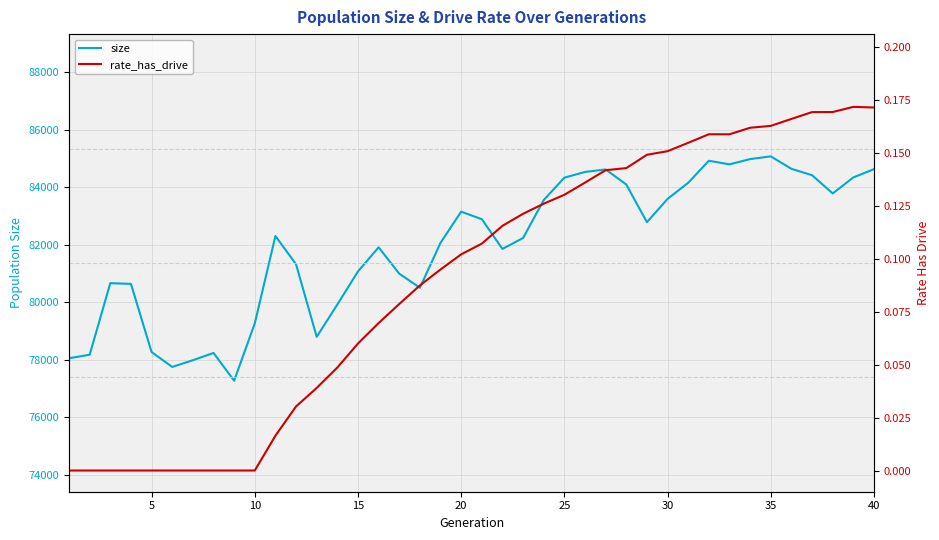

Count the number of data series in this chart.

2